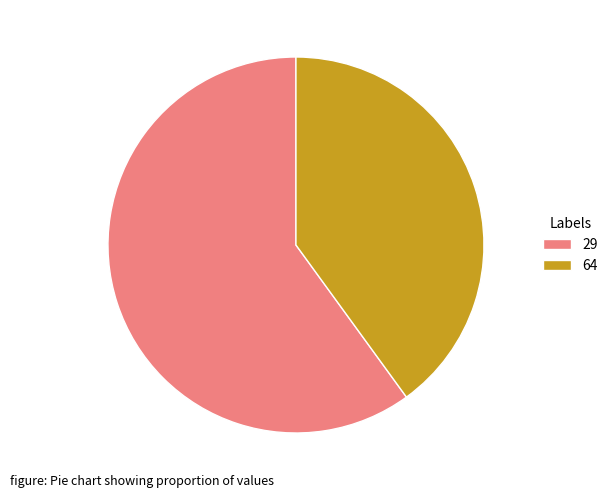

Rank the categories by value from lowest to highest.

64, 29